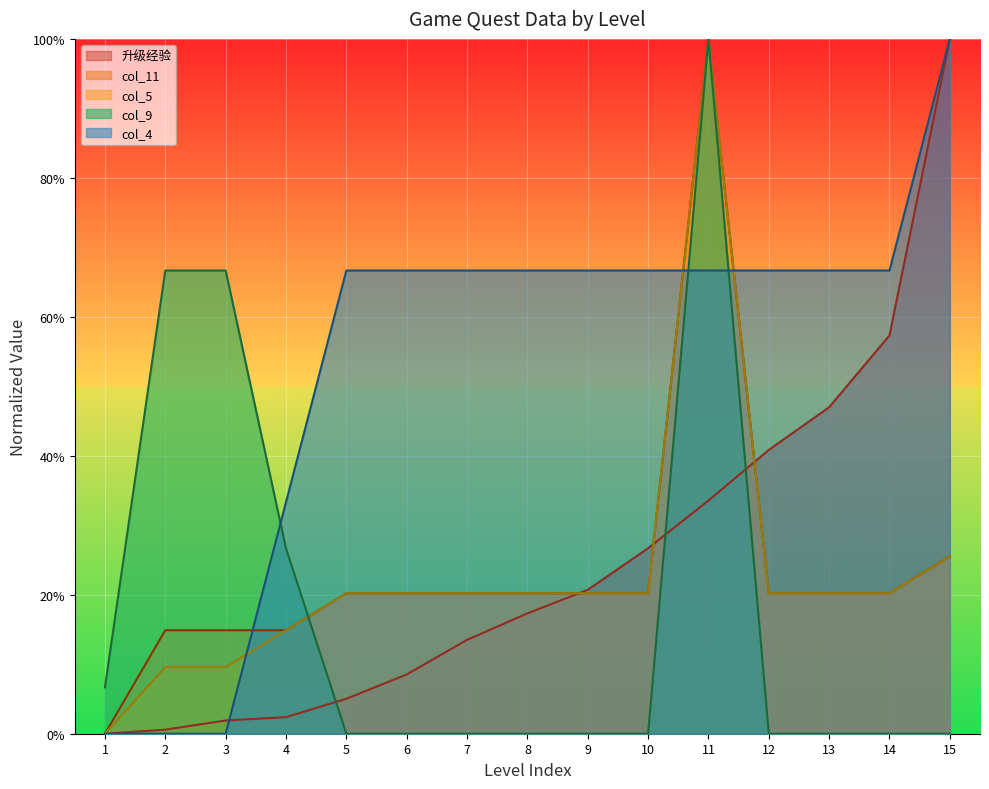

What are all the series names shown in the legend?

升级经验, col_11, col_5, col_9, col_4